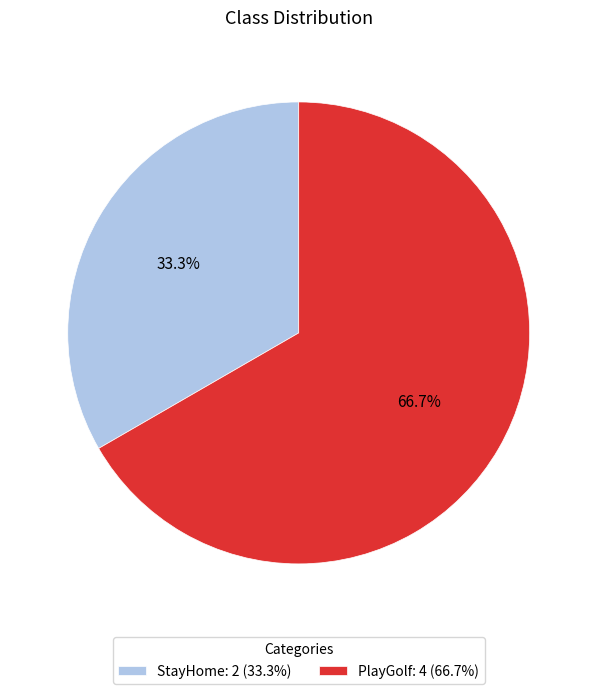

True or false: PlayGolf accounts for 67% of the total.

True